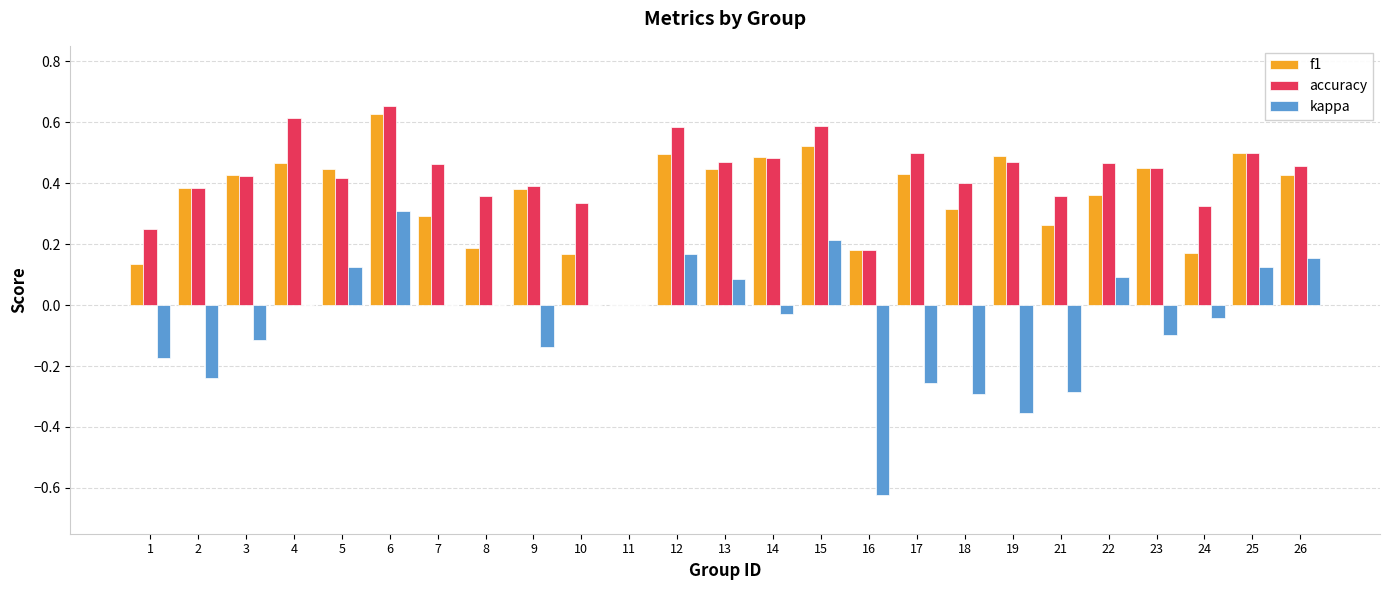

What is the sum of the f1 values at 9 and 23?

0.8